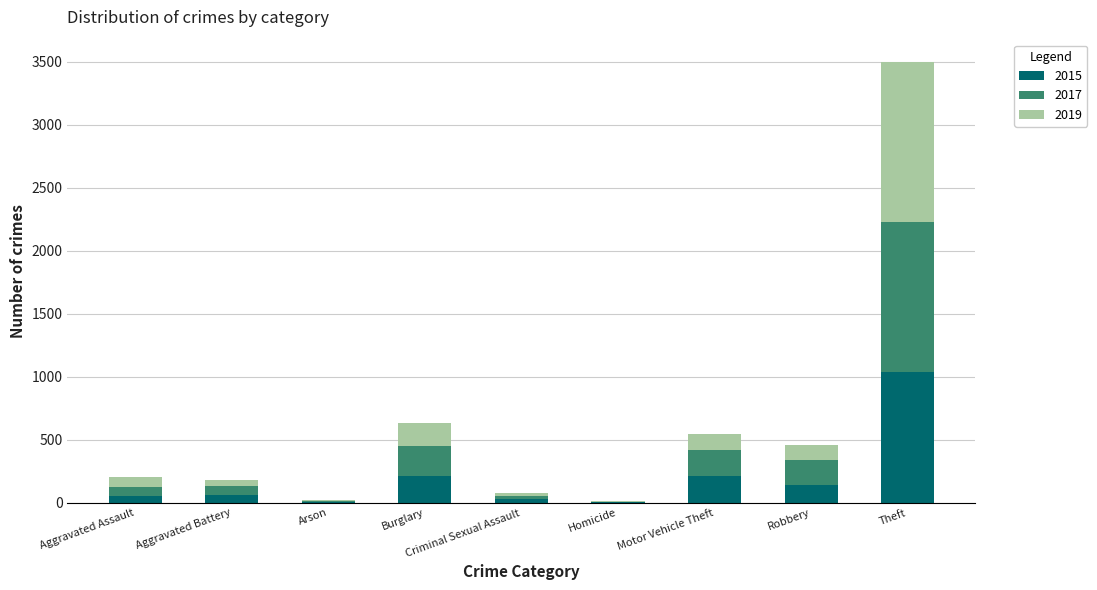

Does the chart contain stacked bars?

Yes